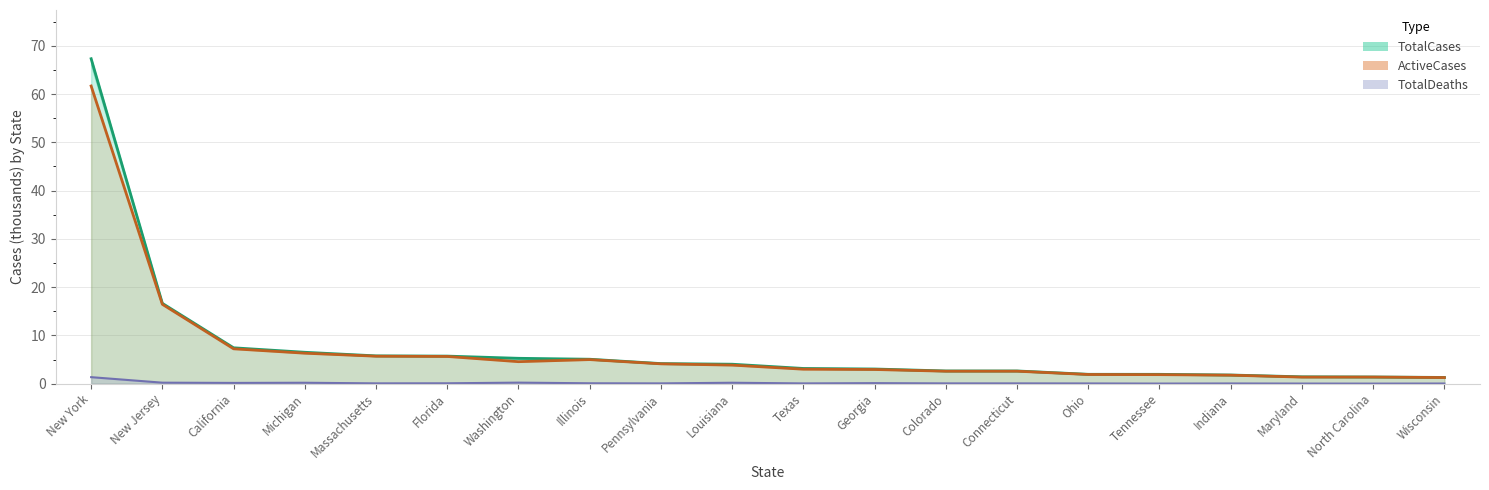

Where does the ActiveCases series first go above 3?

New York